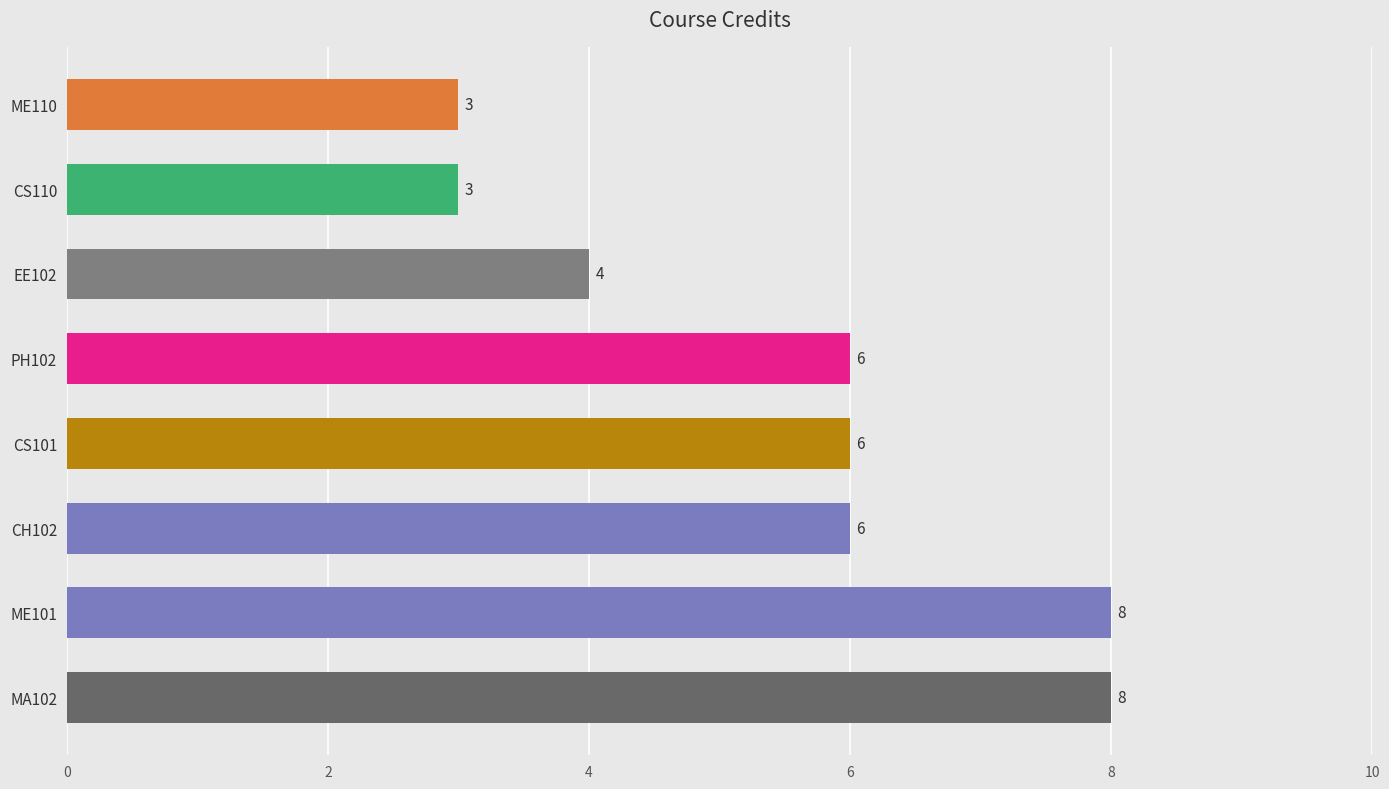

Between ME101 and EE102, which is larger?

ME101